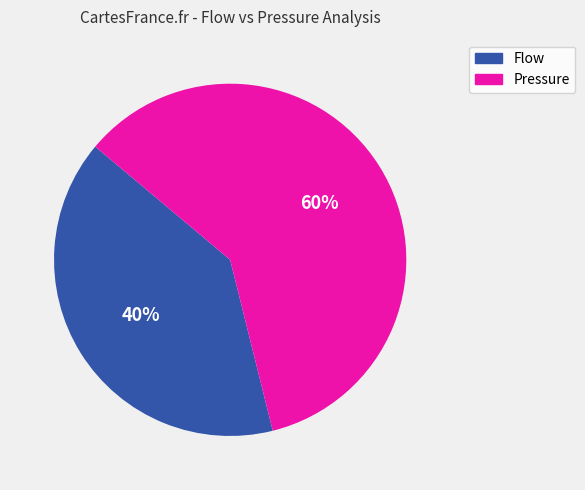

To the nearest percent, what is the difference between the largest and smallest slice percentages?

20%